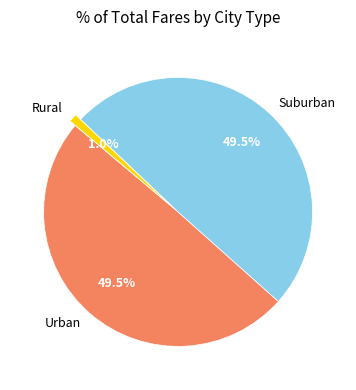

What is the smallest slice in the pie chart?

Rural